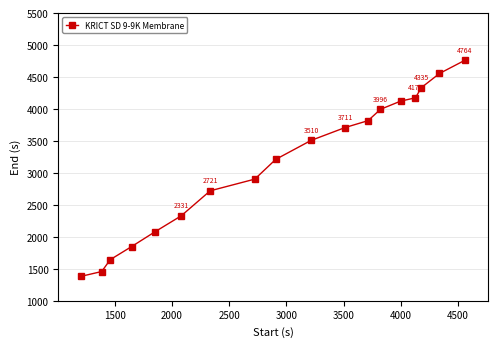

What is the value of the 3rd point from the left?

1644